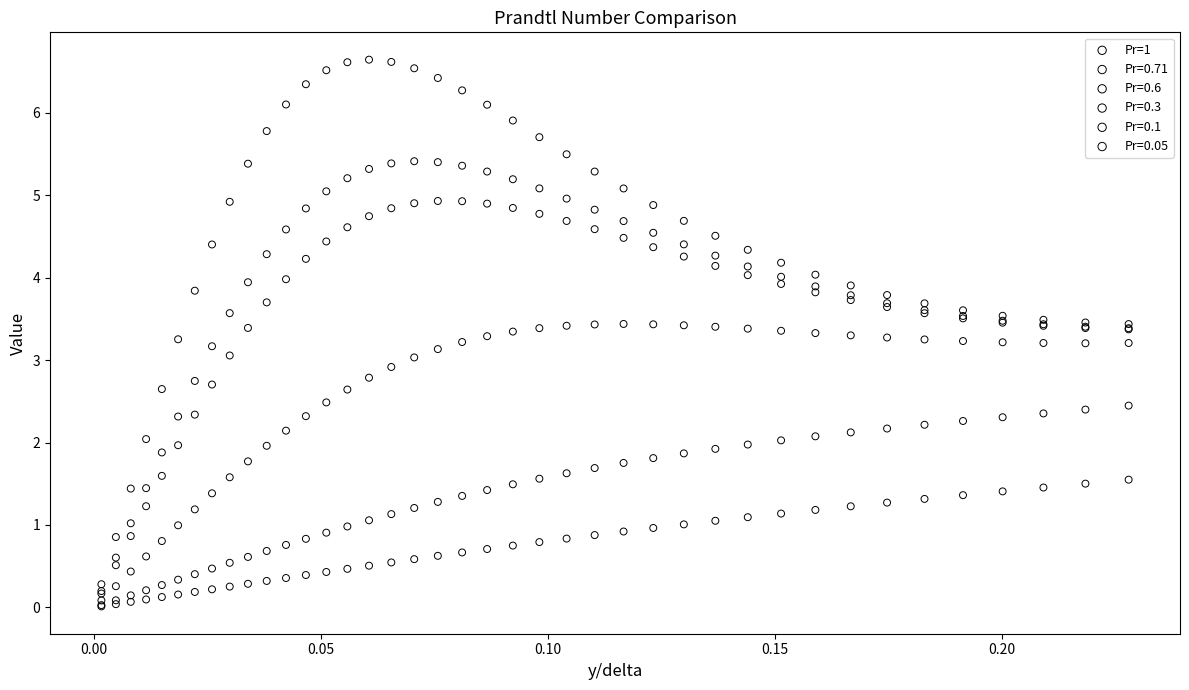

What are all the series names shown in the legend?

Pr=1, Pr=0.71, Pr=0.6, Pr=0.3, Pr=0.1, Pr=0.05